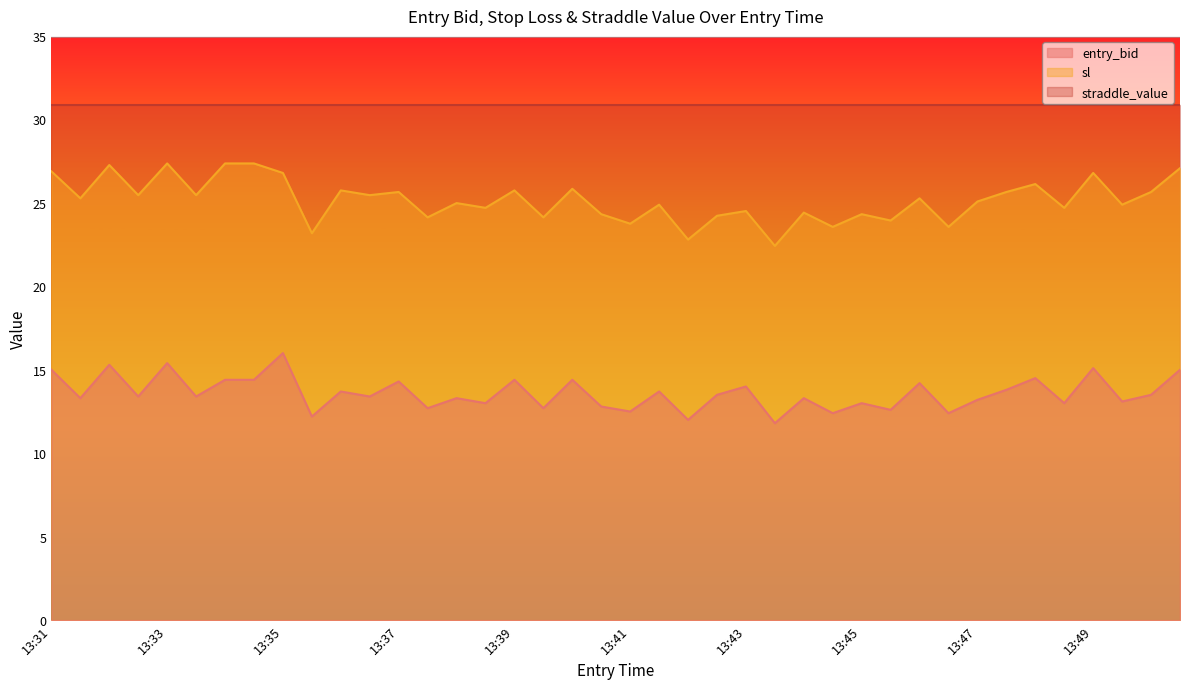

Where is entry_bid nearest to the value 13?

13:38